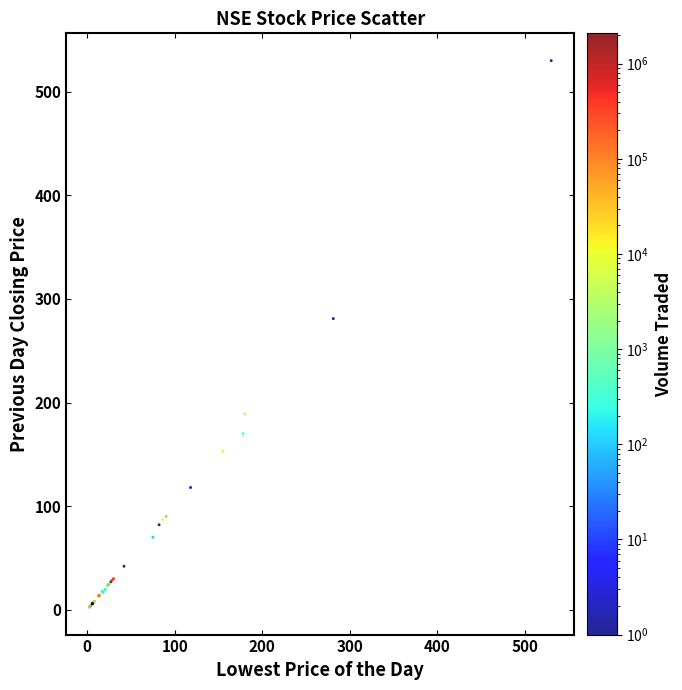

What Y value in the scatter plot is closest to 266?

281.0